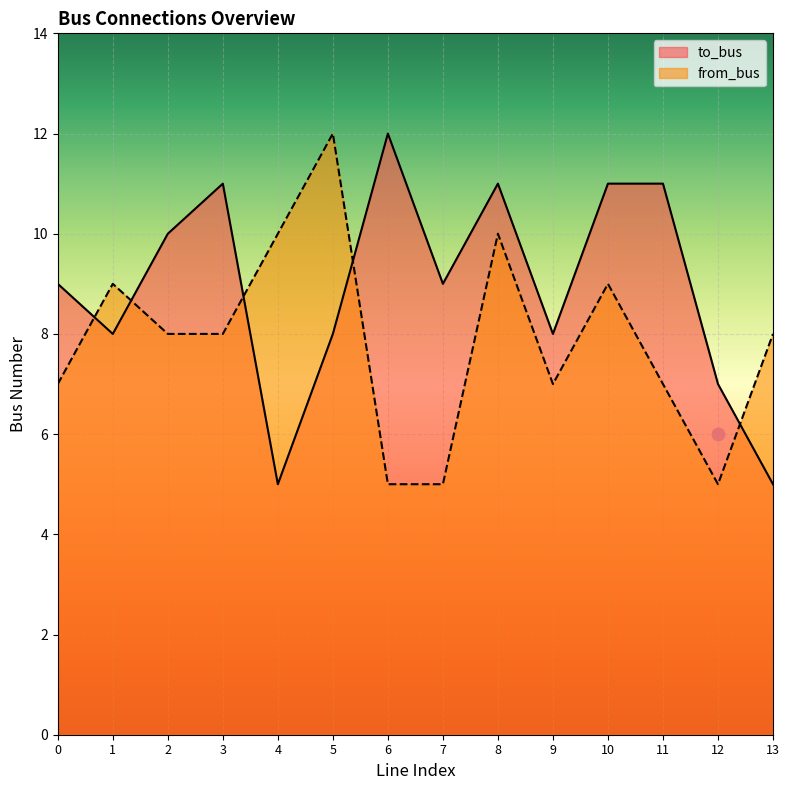

Is the value of from_bus at 13 greater than the value of to_bus at 8?

No